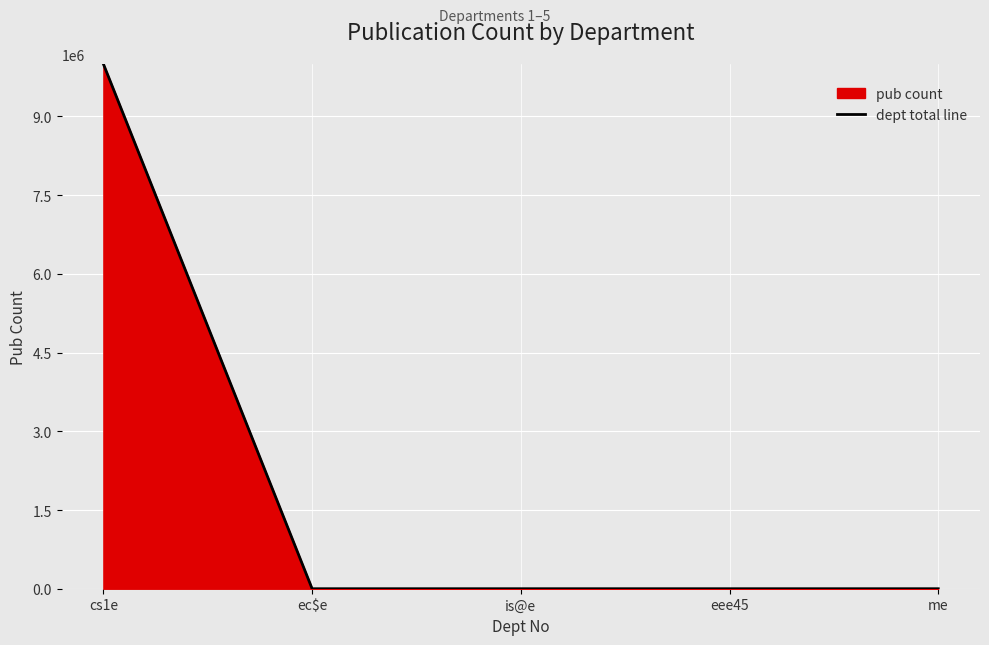

At which label does the data first exceed 5?

cs1e